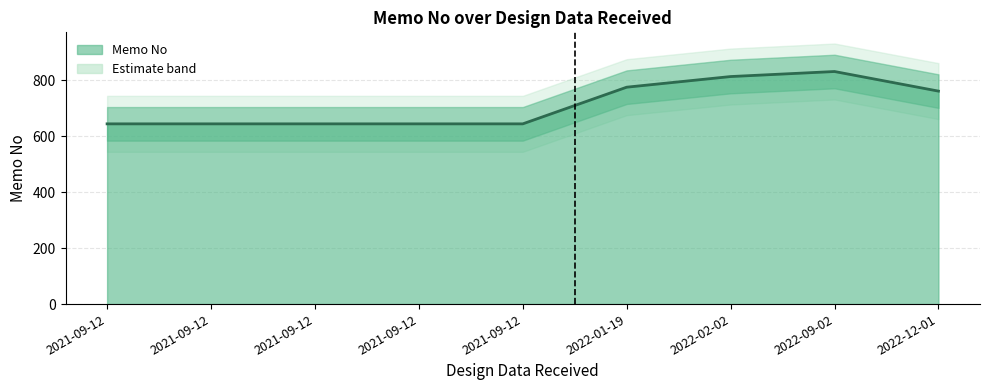

Count the number of categories in the chart.

9